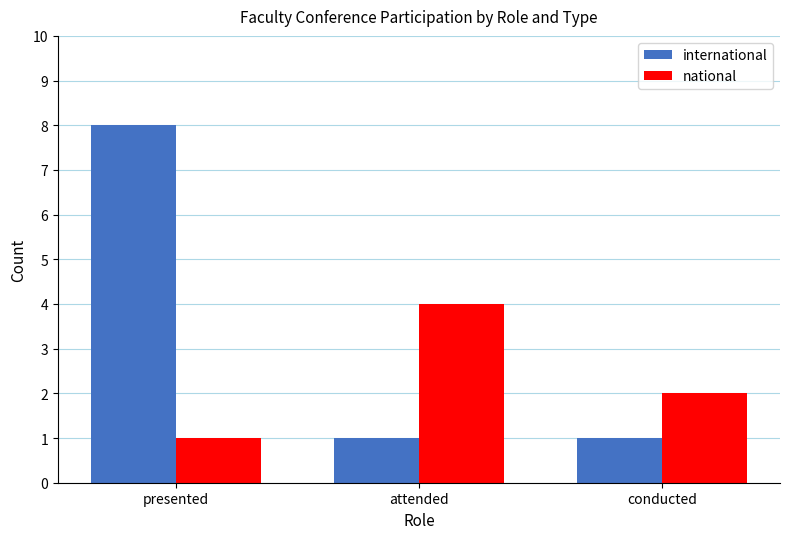

What is the smallest value displayed?

1